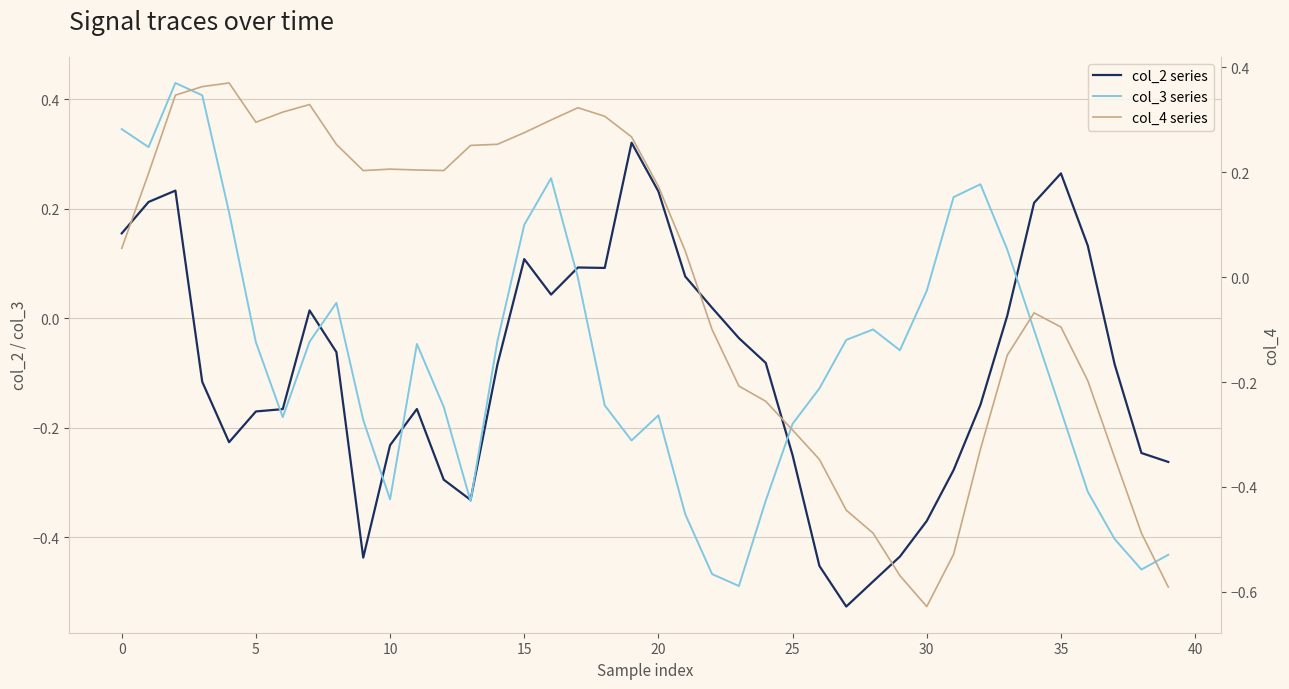

Which series ends up on top after the final intersection of col_4 series and col_3 series?

col_3 series